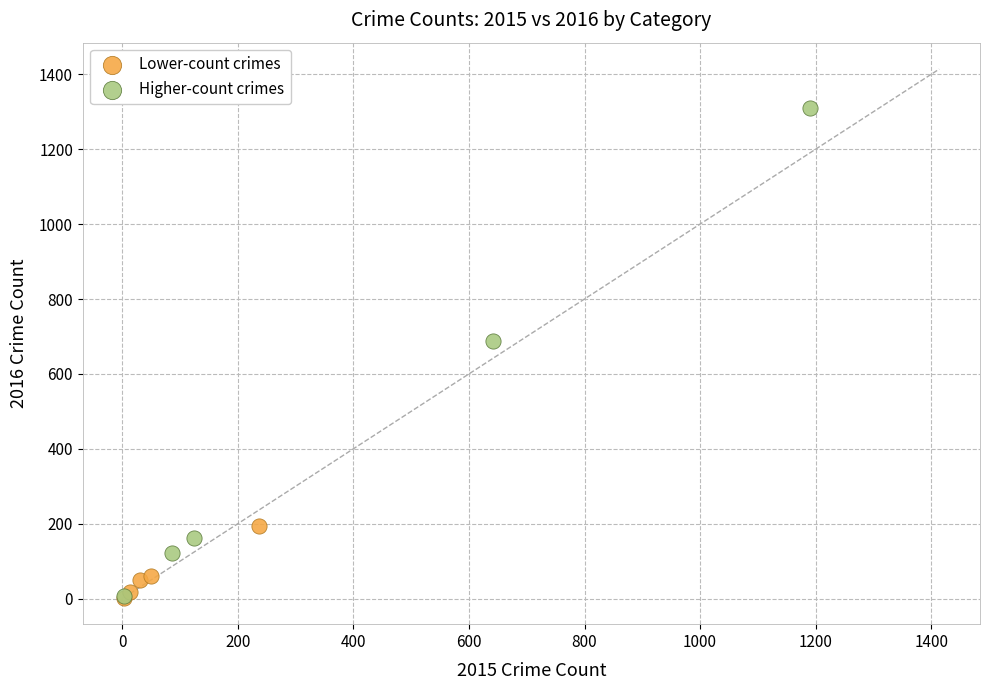

Which series has the largest Y range (max minus min)?

Higher-count crimes